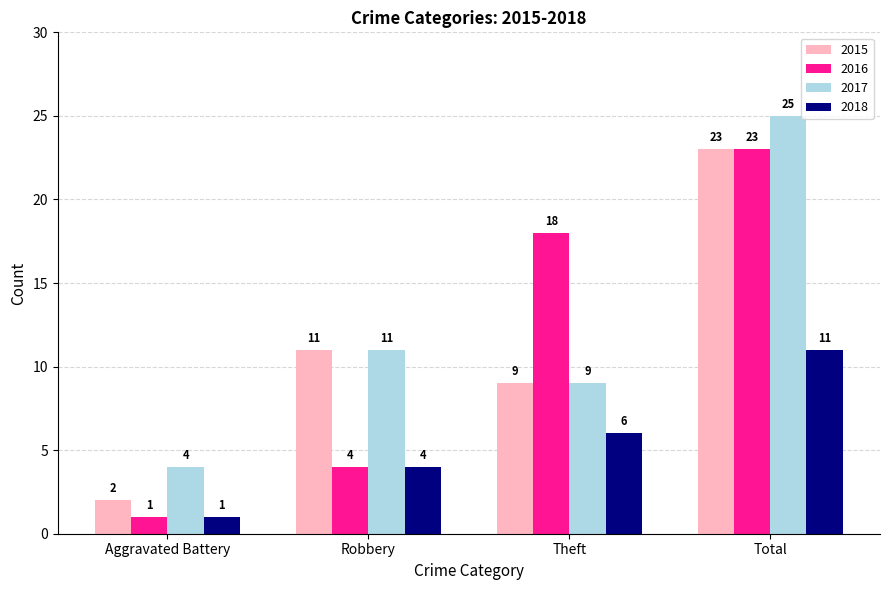

What value does the 2016 series have at Theft, to the nearest 5?

20